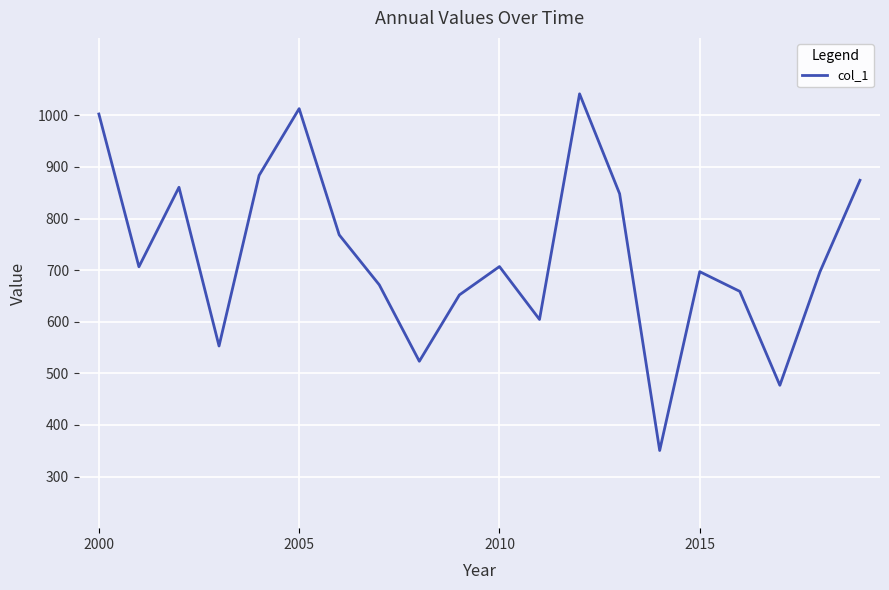

What is the maximum value shown in the chart?

1041.6